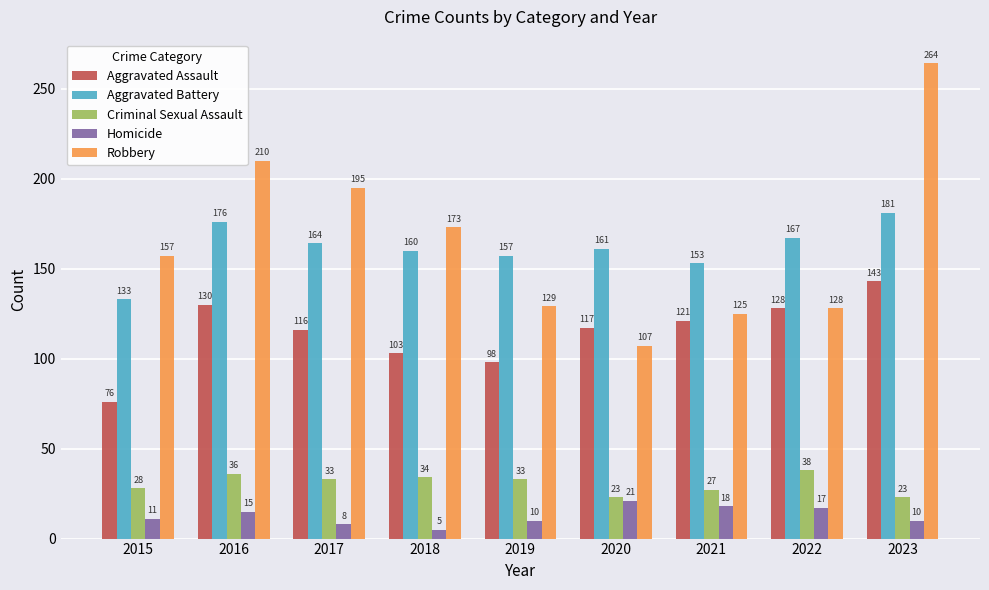

Between 2017 and 2018, which series saw the biggest shift?

Robbery